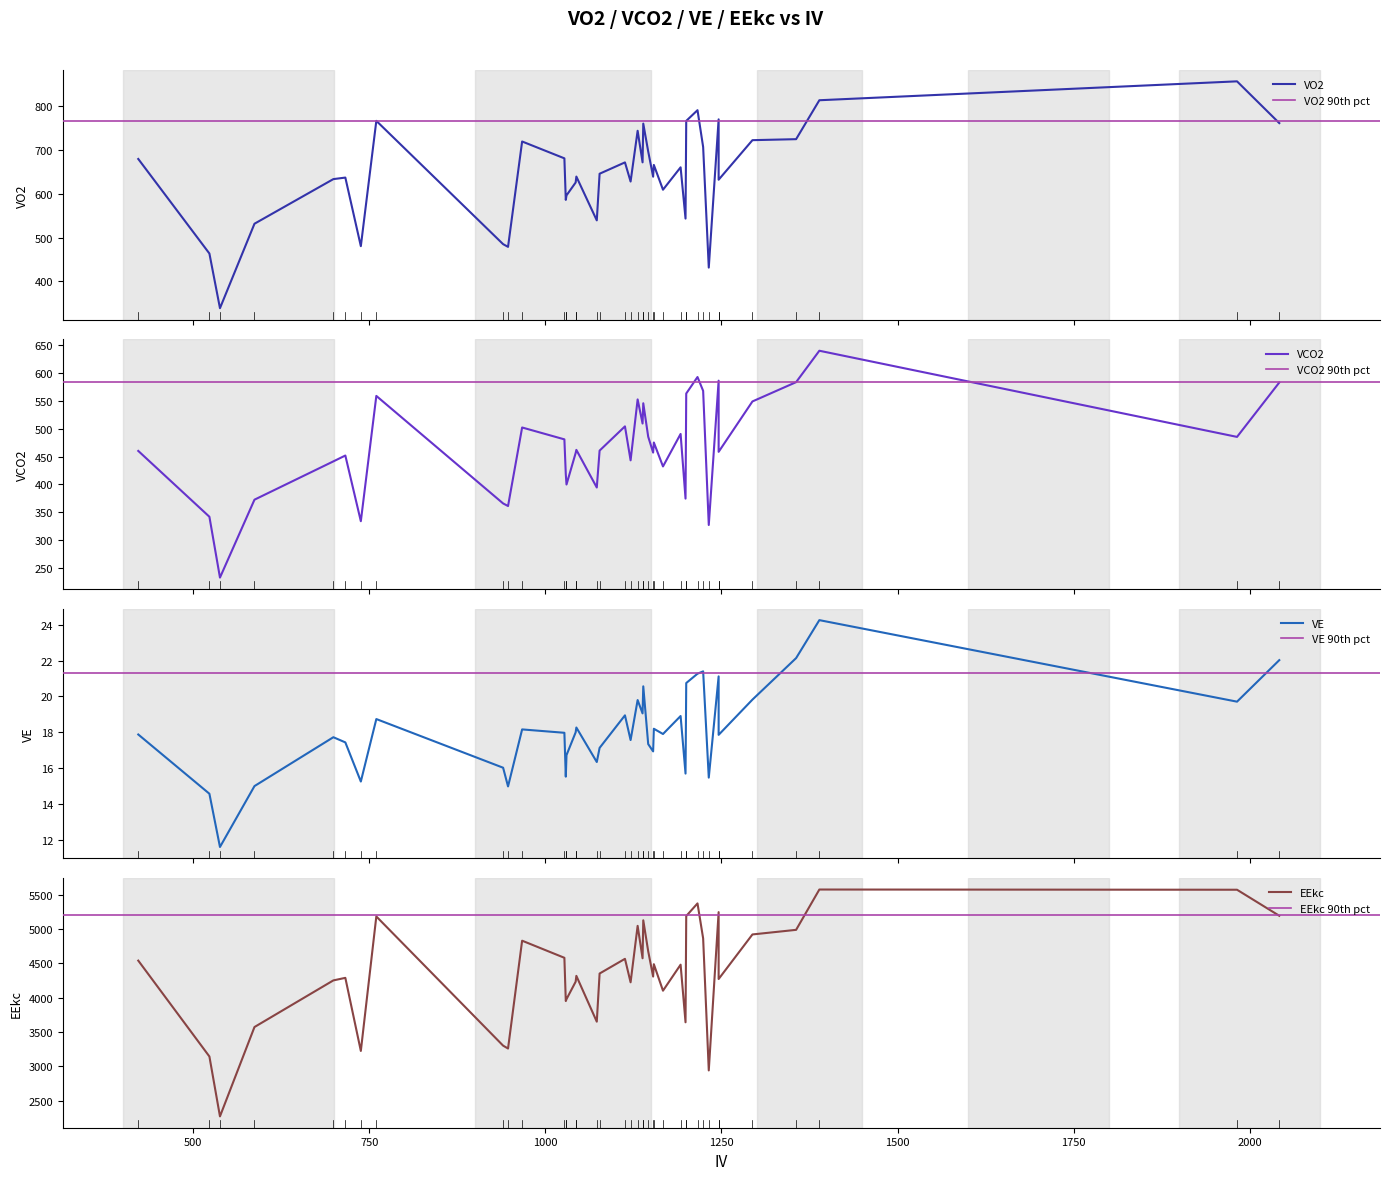

Between 22 and 36, which series saw the biggest shift?

EEkc